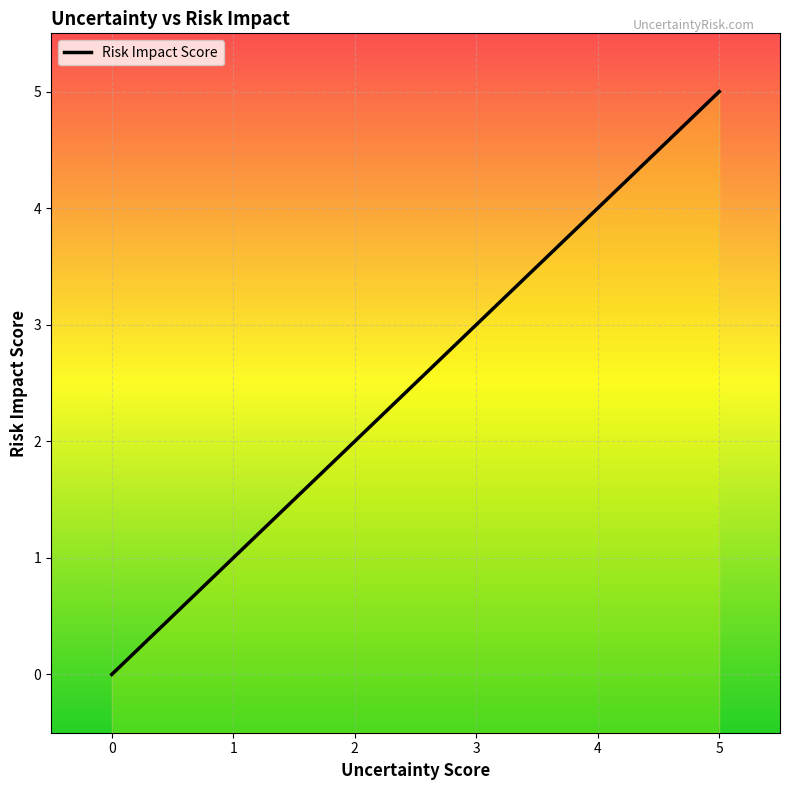

List the labels in order of value, largest first.

5, 4, 3, 2, 1, 0